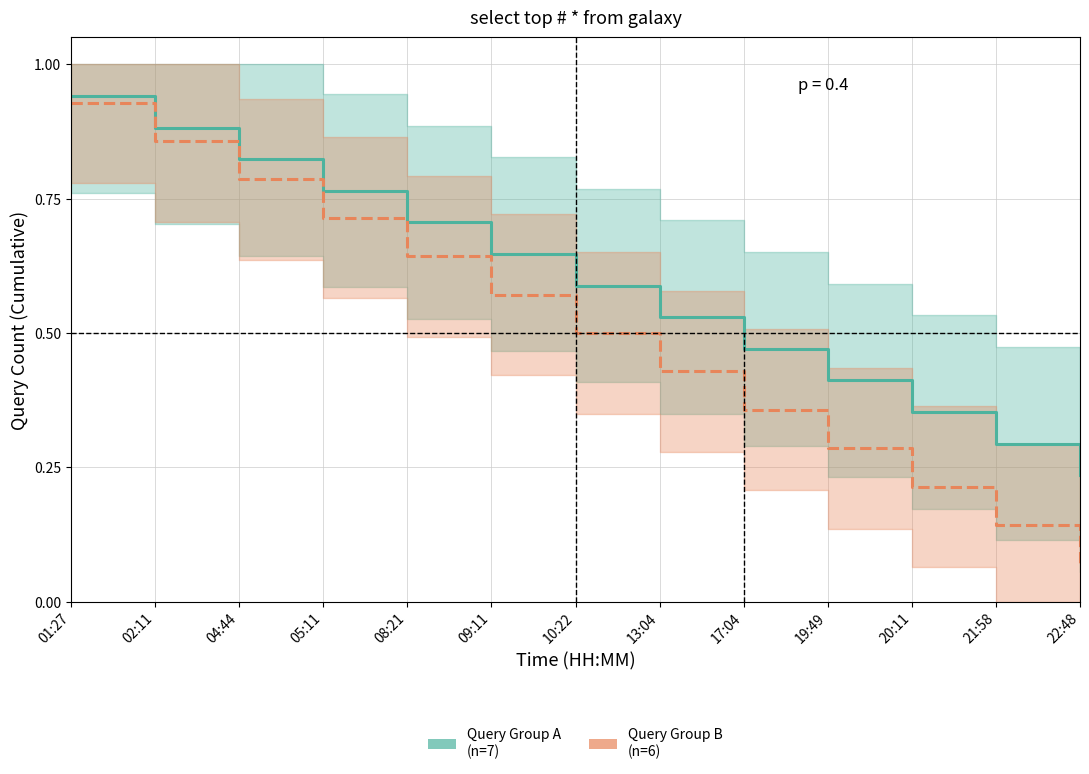

Is the value of Query Group A
(n=7) at 17:04 greater than the value of Query Group B
(n=6) at 02:11?

No